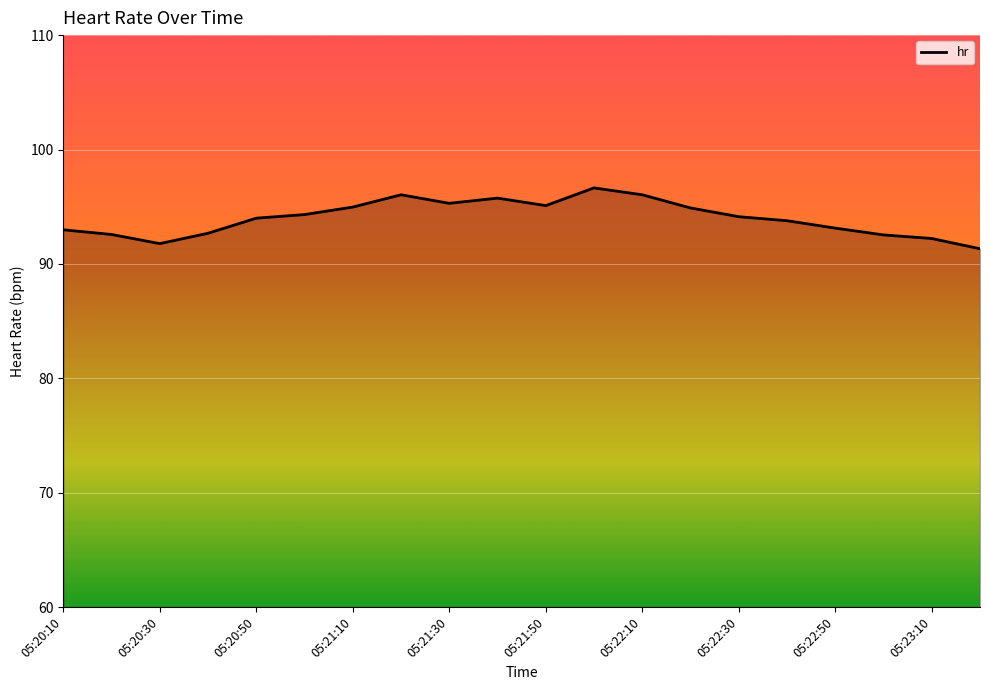

What is the difference between the second highest and second lowest values?

4.3